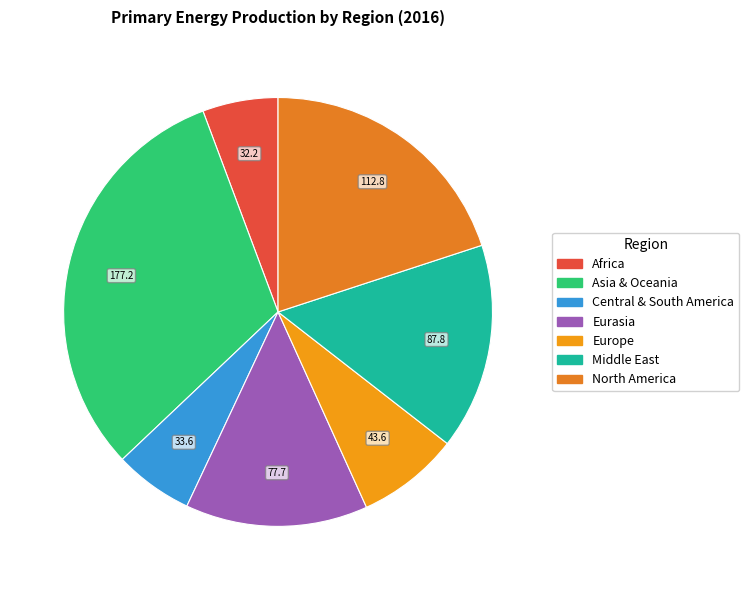

To the nearest percent, what percentage of the pie is Middle East?

16%